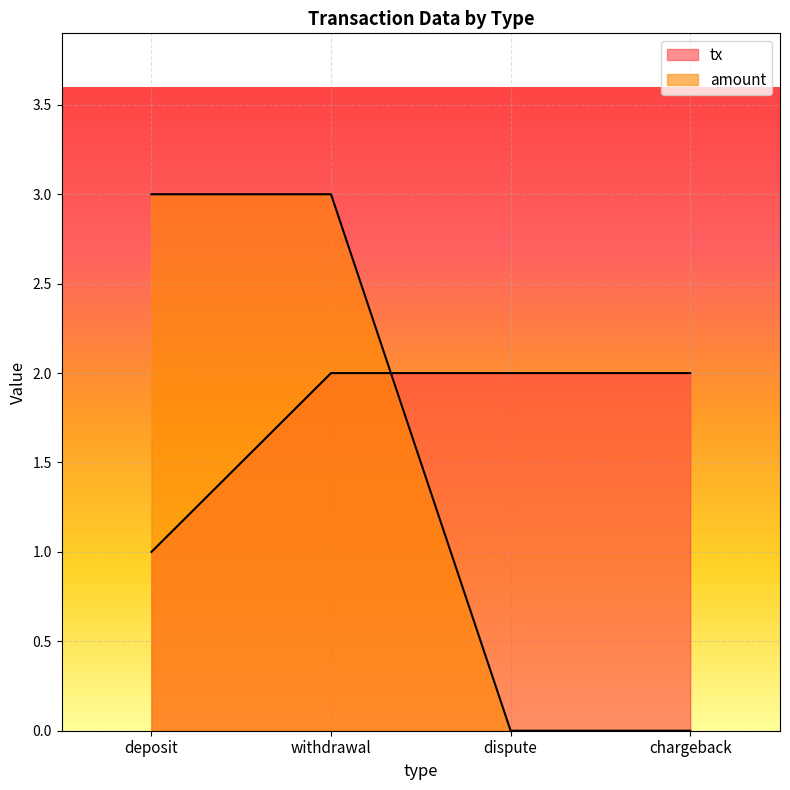

What is the difference between the tx values at deposit and withdrawal?

1